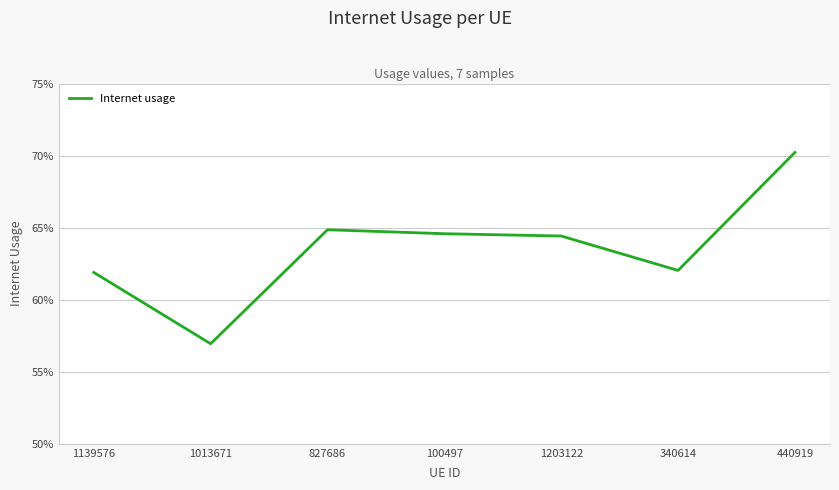

Reading right to left, list all the values displayed in this chart.

440919=0.7	340614=0.6	1203122=0.6	100497=0.6	827686=0.6	1013671=0.6	1139576=0.6